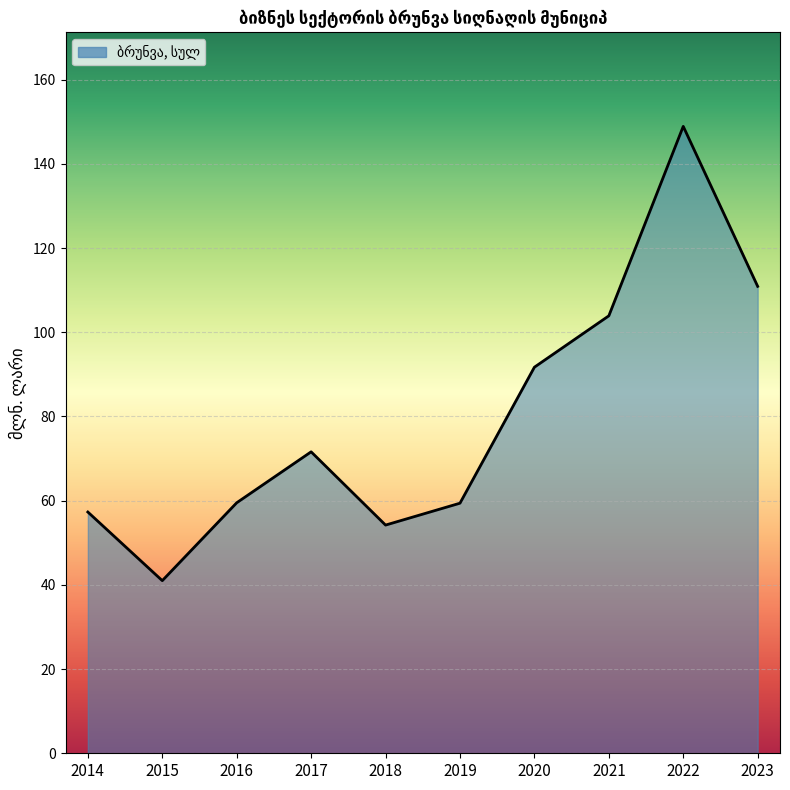

What is the maximum value shown in the chart?

148.9